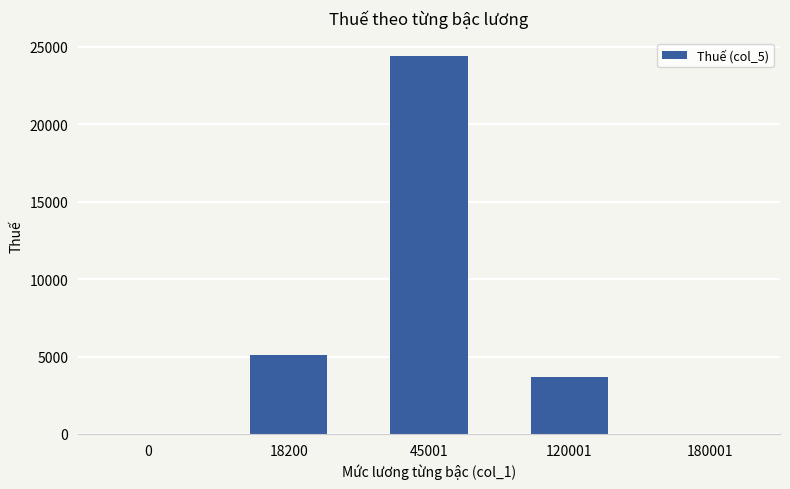

Which label corresponds to the largest value in the chart?

45001